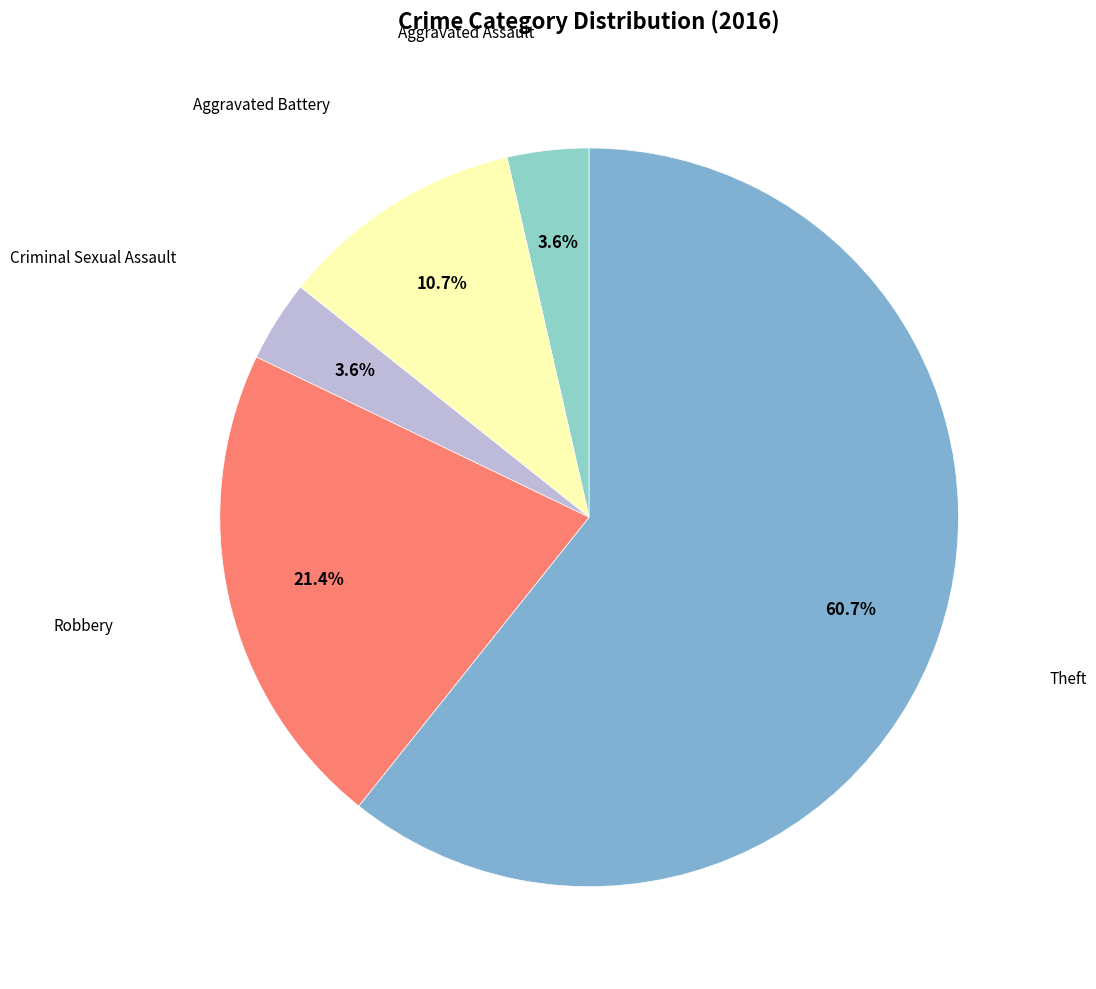

How many slices are in this pie chart?

5